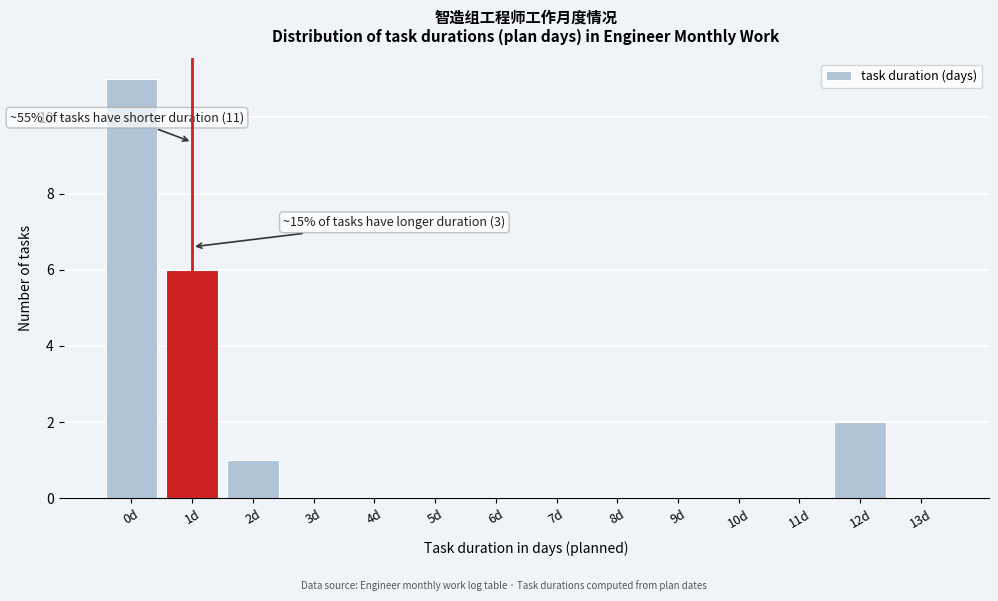

Reading left to right, what are all the values shown in this chart?

0d=11	1d=6	2d=1	3d=0	4d=0	5d=0	6d=0	7d=0	8d=0	9d=0	10d=0	11d=0	12d=2	13d=0